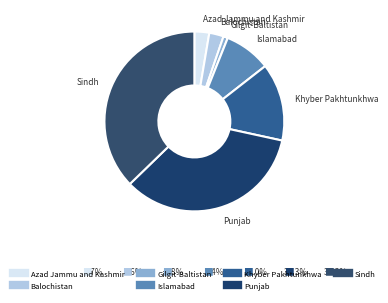

How many segments does this pie chart have?

7